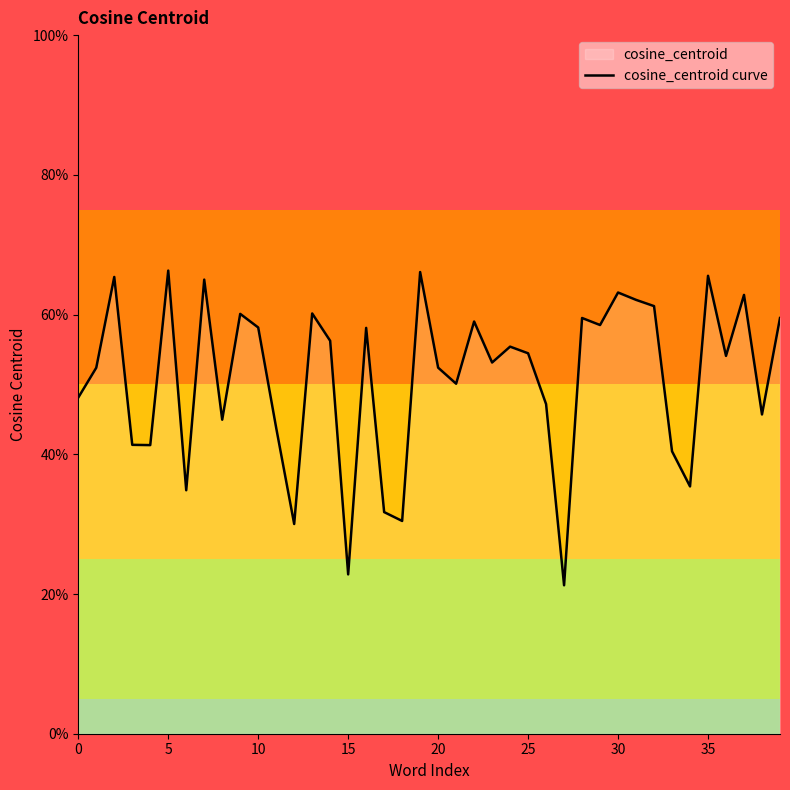

Reading left to right, extract all data points from this chart.

0.5	0.5	0.7	0.4	0.4	0.7	0.3	0.7	0.4	0.6	0.6	0.4	0.3	0.6	0.6	0.2	0.6	0.3	0.3	0.7	0.5	0.5	0.6	0.5	0.6	0.5	0.5	0.2	0.6	0.6	0.6	0.6	0.6	0.4	0.4	0.7	0.5	0.6	0.5	0.6